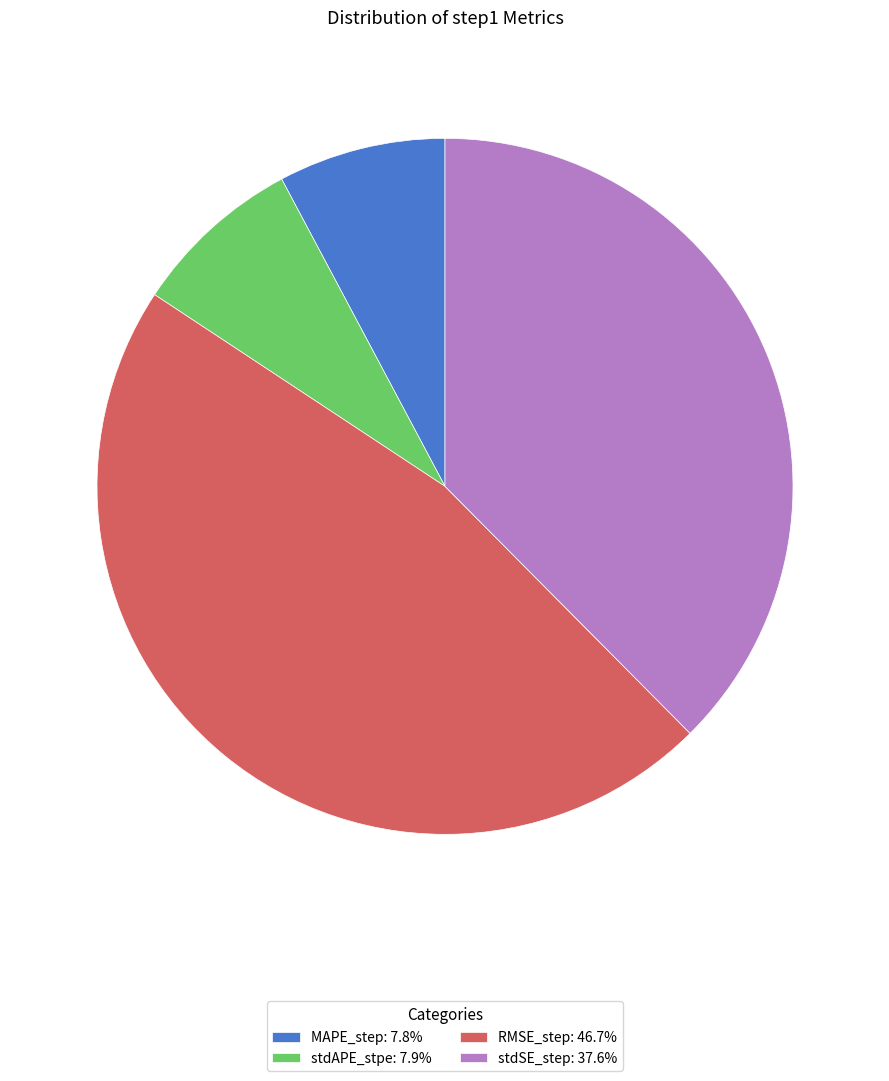

Is the sum of RMSE_step: 46.7% and MAPE_step: 7.8% greater than half?

Yes